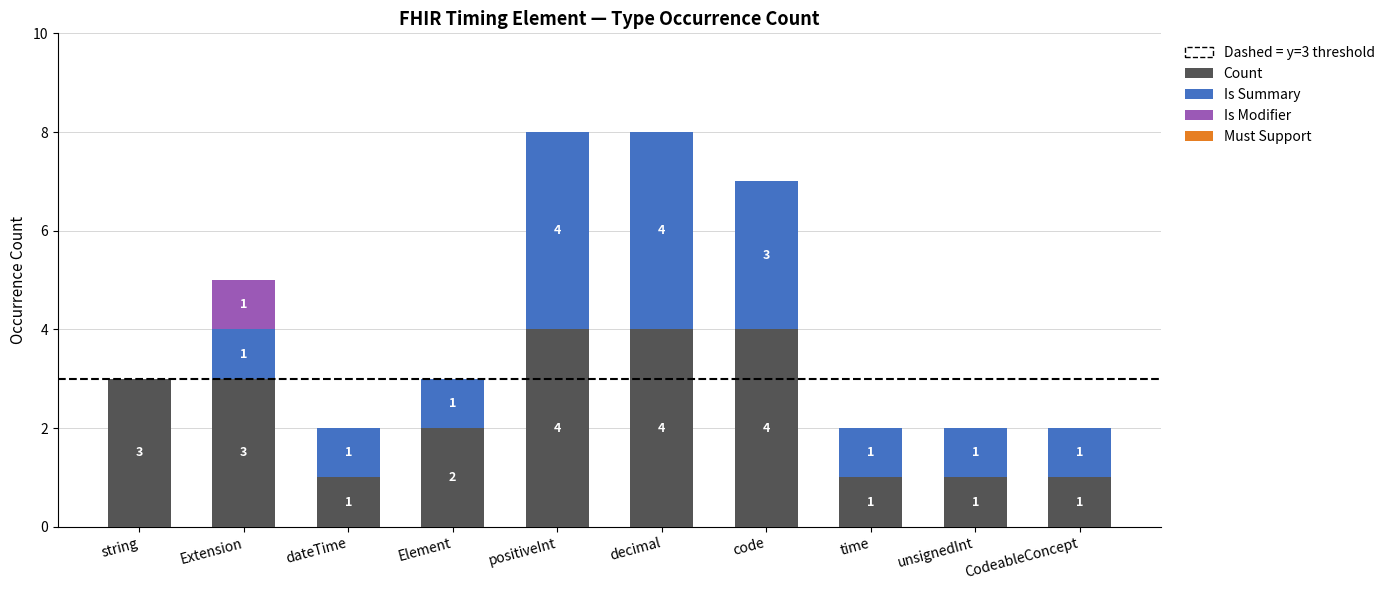

Is it true that Count equals 1 at dateTime?

True